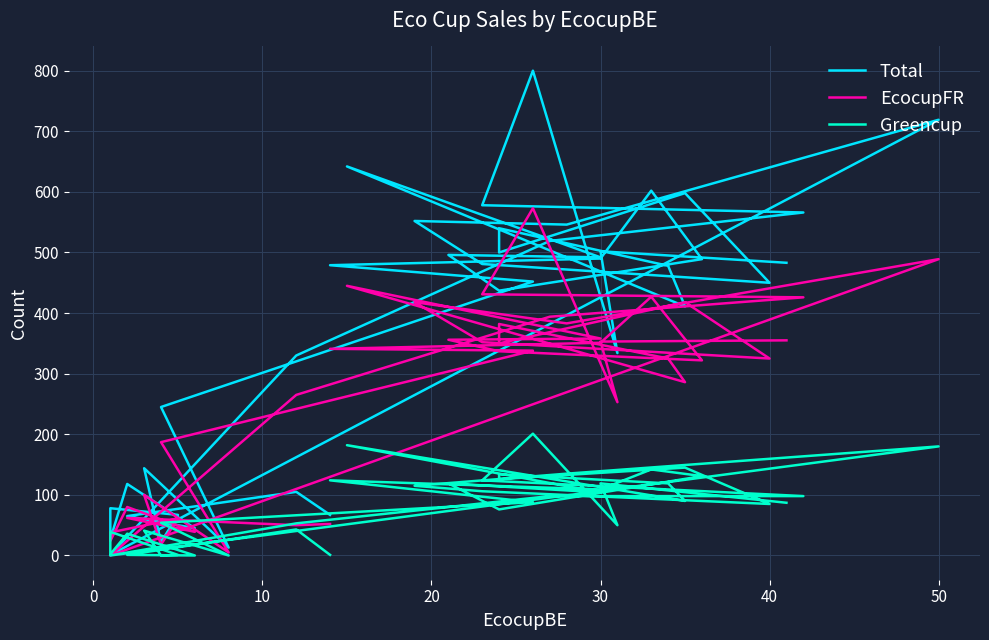

Reading left to right, what are all the values shown in this chart?

Total: 483	502	334	800	578	566	519	330	1	719	546	552	481	450	598	500	540	478	411	642	492	496	437	489	602	490	479	452	245	13	144	22	67	78	27	118	45	65	105	67
EcocupFR: 355	353	253	573	431	426	394	265	0	489	383	418	352	325	418	350	382	325	286	445	358	356	337	322	427	351	341	338	187	5	100	18	61	38	24	80	39	62	50	52
Greencup: 87	119	50	201	124	98	98	53	0	180	135	115	106	85	145	126	134	119	90	182	104	119	76	131	142	109	124	88	54	0	41	0	1	39	2	36	0	1	43	1